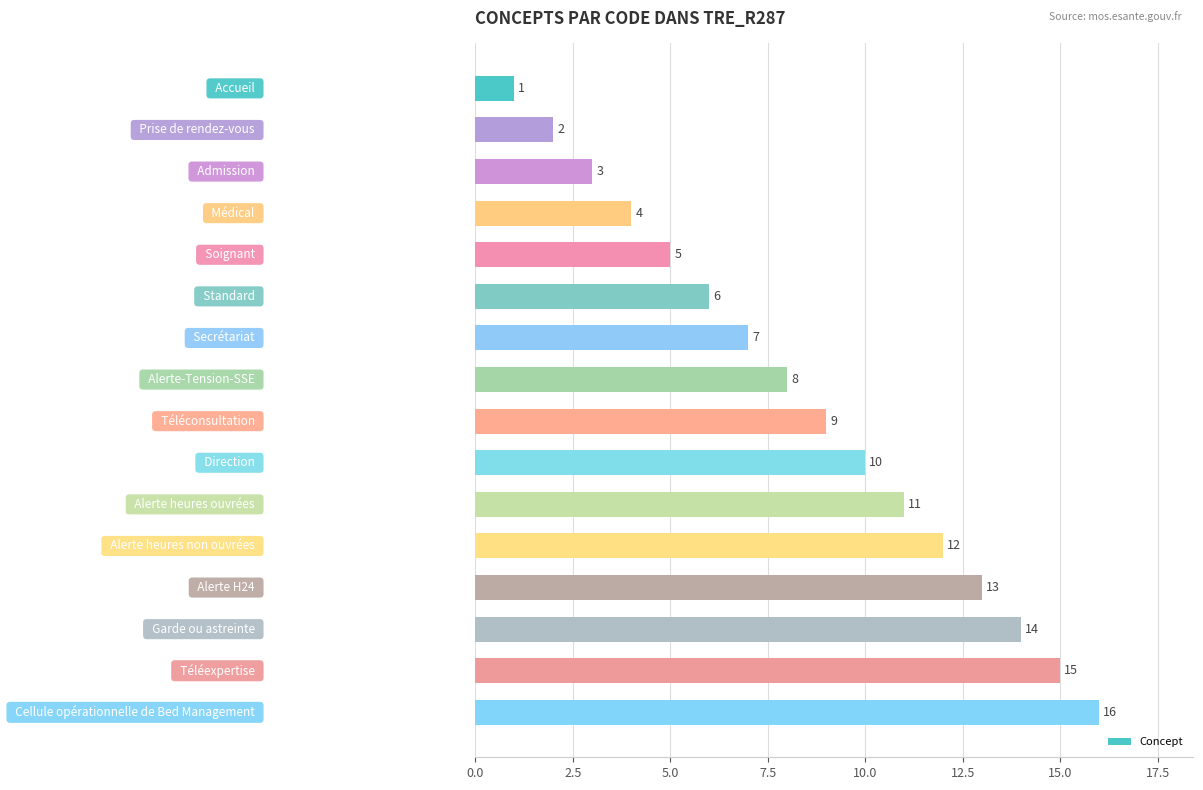

What is the value of the 3rd bar from the top?

3